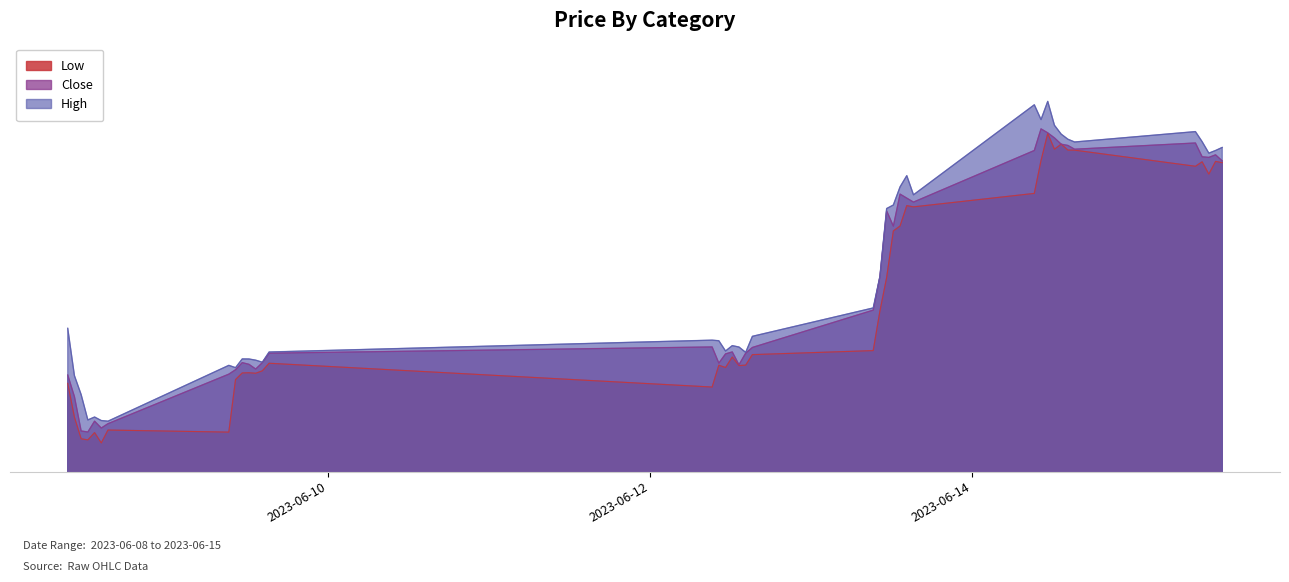

Where does the High series first go above 1493?

2023-06-08 09:15